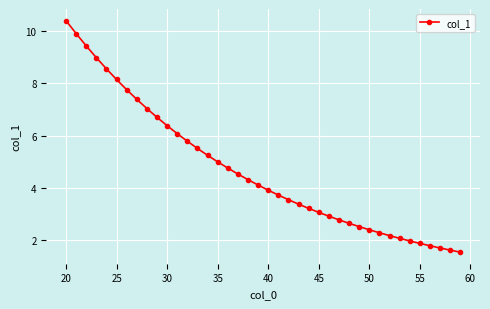

Reading left to right, list all the values displayed in this chart.

10.4	9.9	9.4	9.0	8.6	8.1	7.8	7.4	7.0	6.7	6.4	6.1	5.8	5.5	5.3	5.0	4.8	4.5	4.3	4.1	3.9	3.7	3.6	3.4	3.2	3.1	2.9	2.8	2.7	2.5	2.4	2.3	2.2	2.1	2.0	1.9	1.8	1.7	1.6	1.6